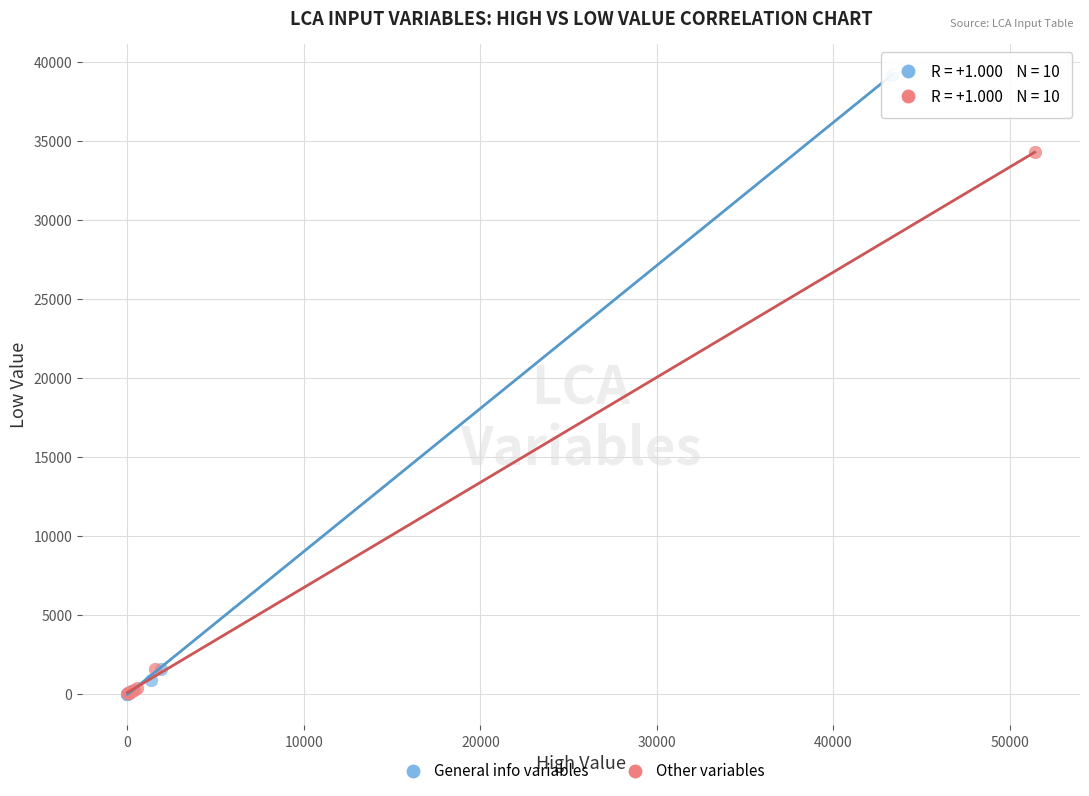

What are all the series names shown in the legend?

General info variables, Other variables